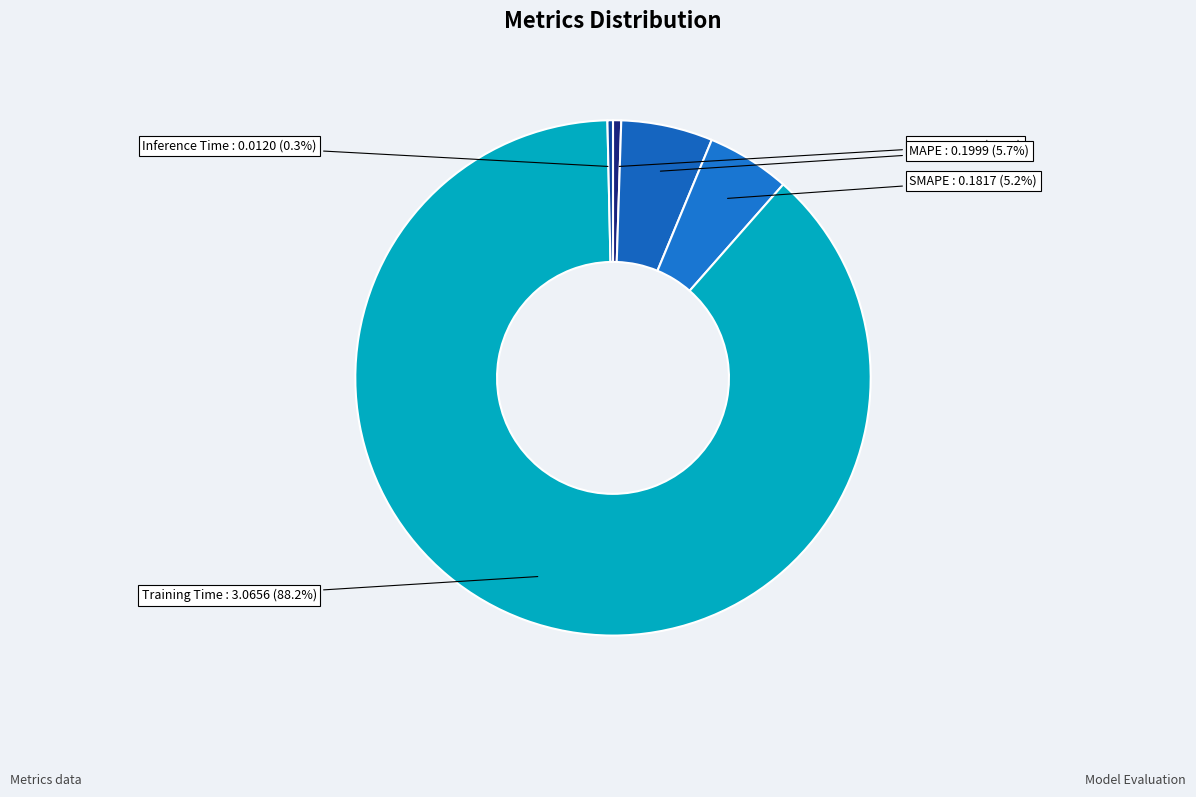

What is the largest slice in the pie chart?

Training Time